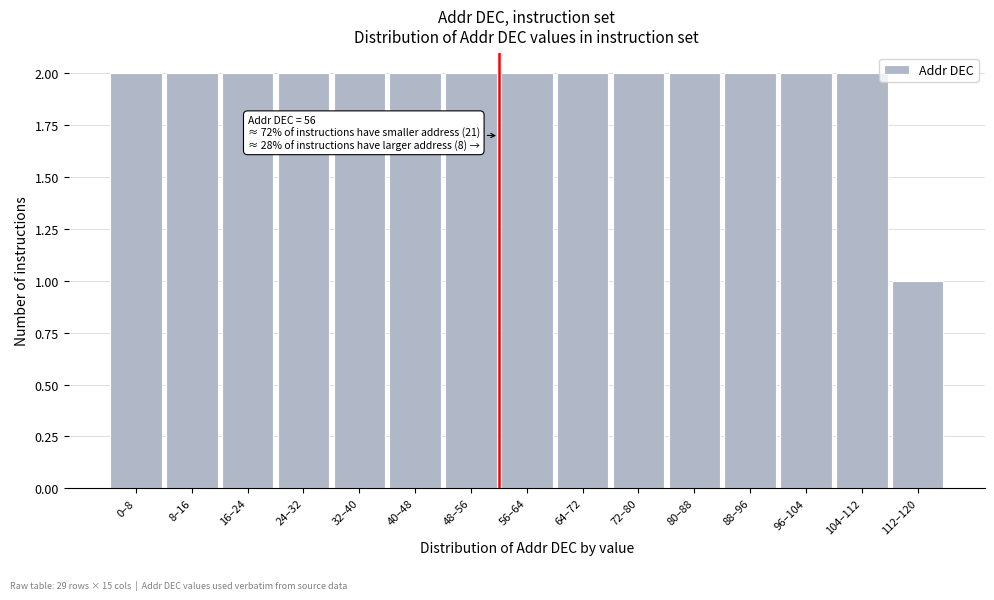

Reading right to left, list all the values displayed in this chart.

112–120=1	104–112=2	96–104=2	88–96=2	80–88=2	72–80=2	64–72=2	56–64=2	48–56=2	40–48=2	32–40=2	24–32=2	16–24=2	8–16=2	0–8=2